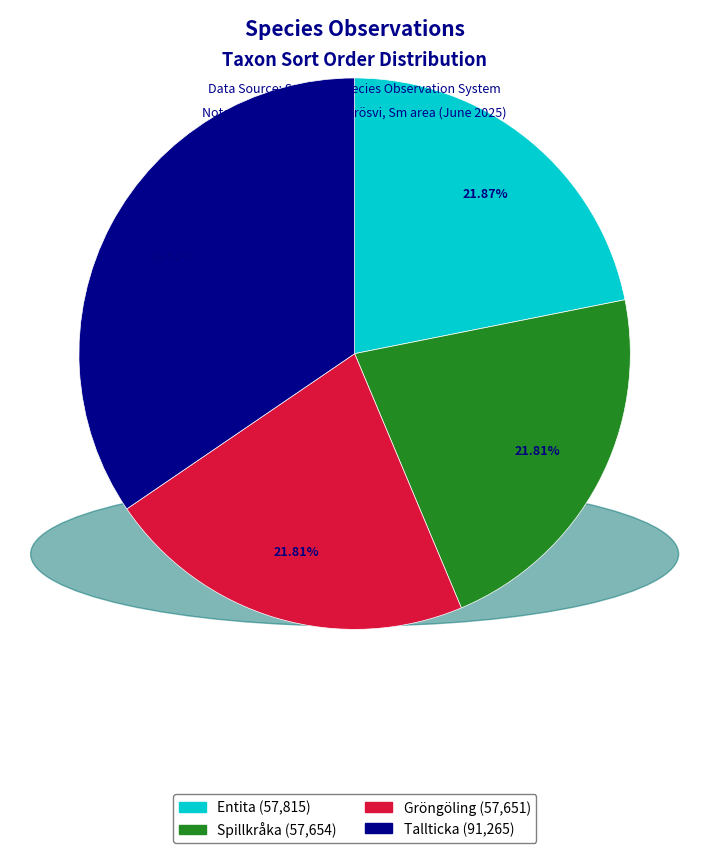

Does Entita represent more than half of the total?

No